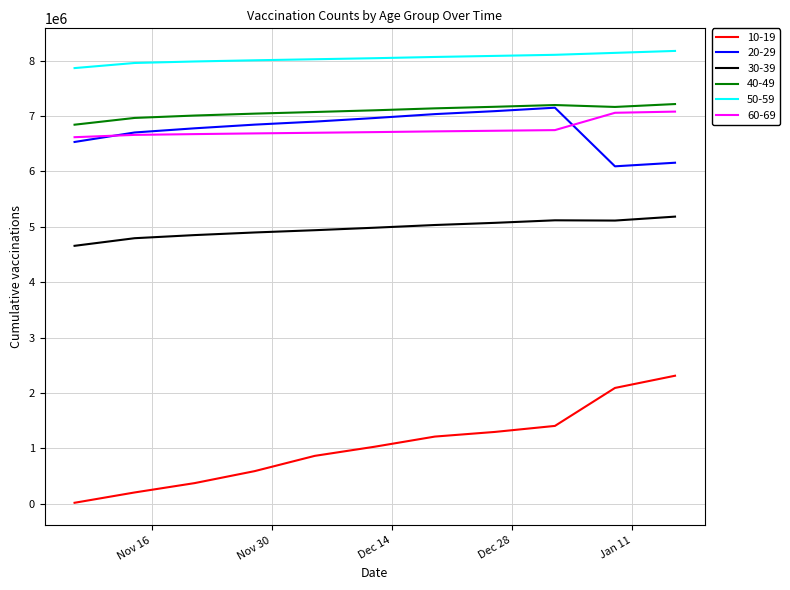

How many values in the 60-69 series are below 6710488?

5